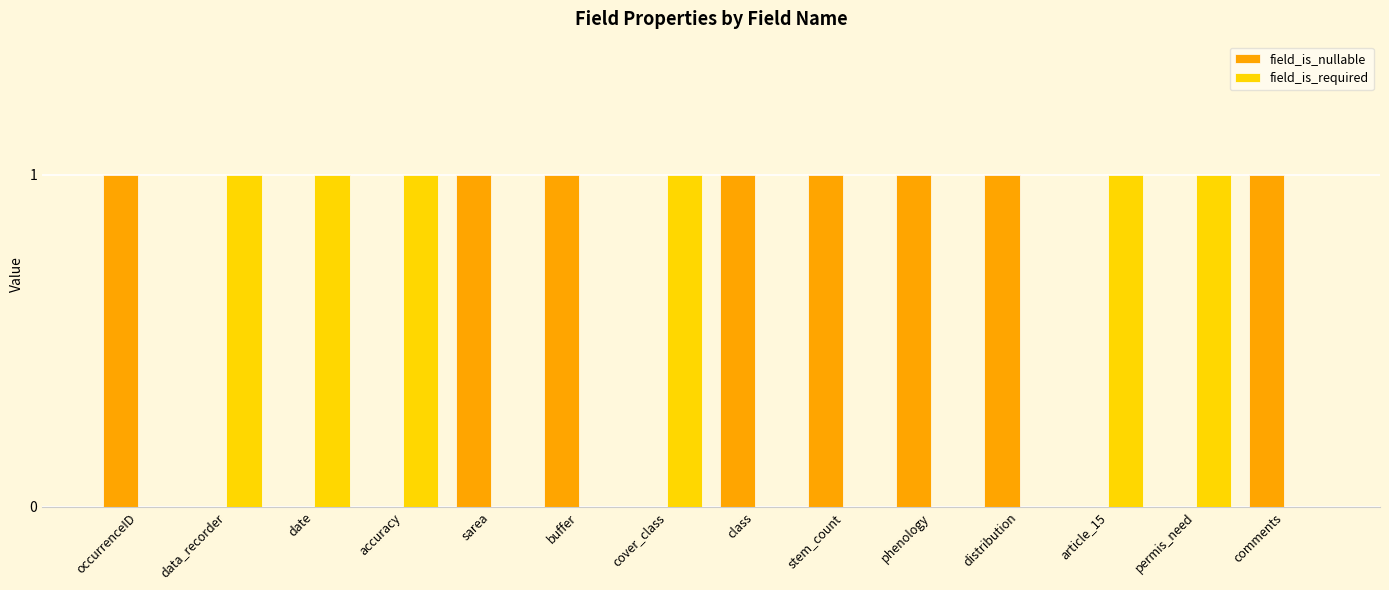

Does the chart contain stacked bars?

No